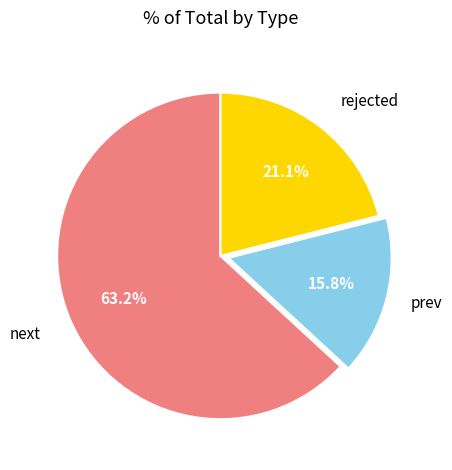

What percentage is the prev slice, to the nearest percent?

16%